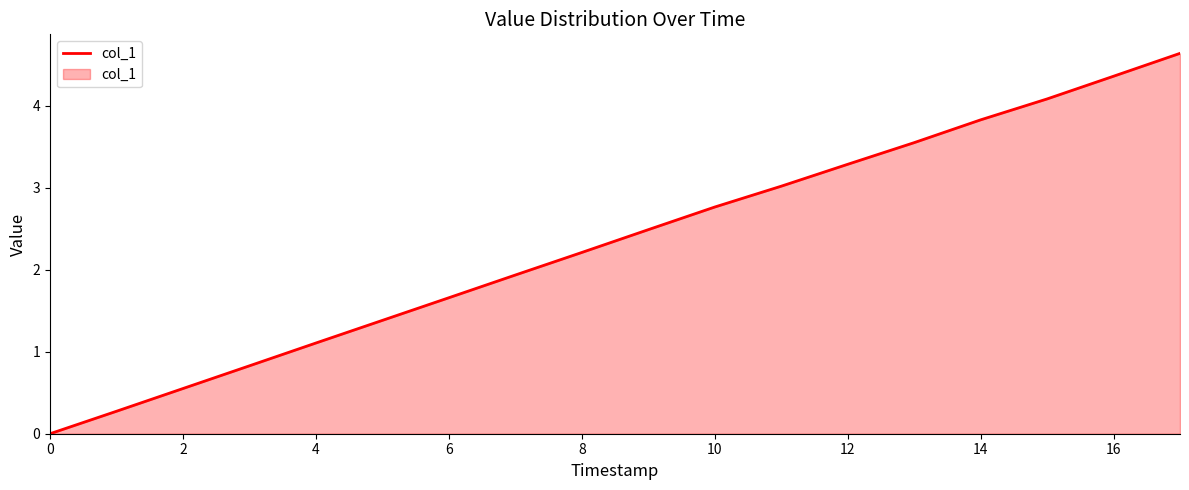

What is the difference between the second highest and second lowest values?

4.1